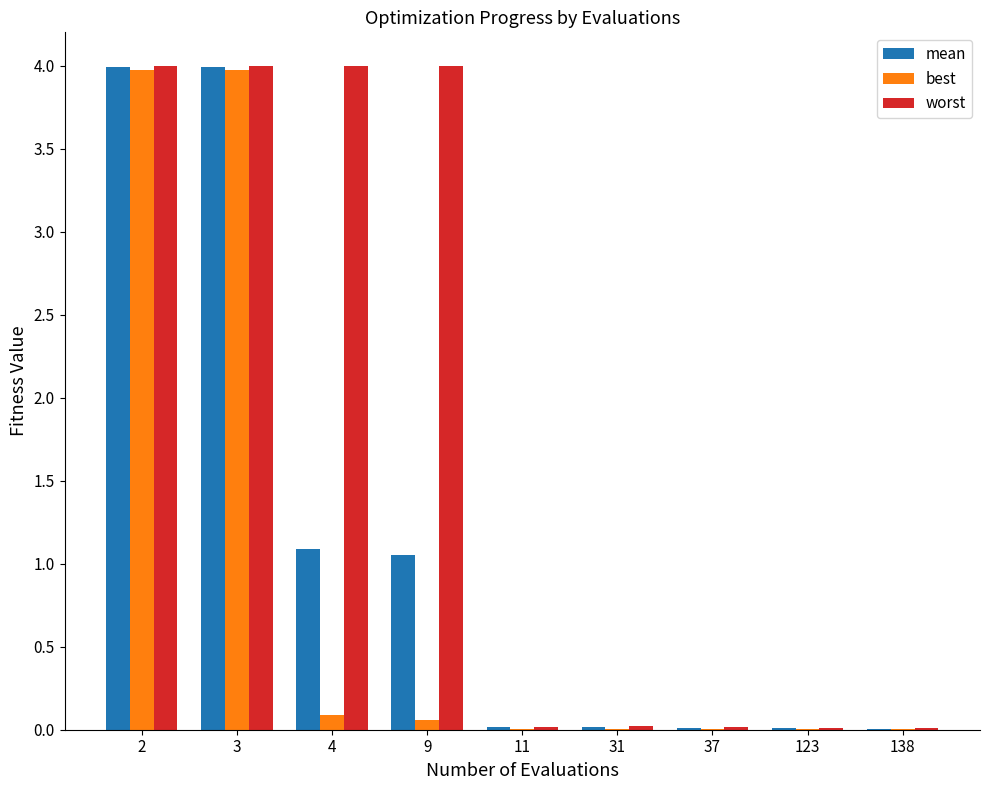

Which series has the largest total across all categories?

worst